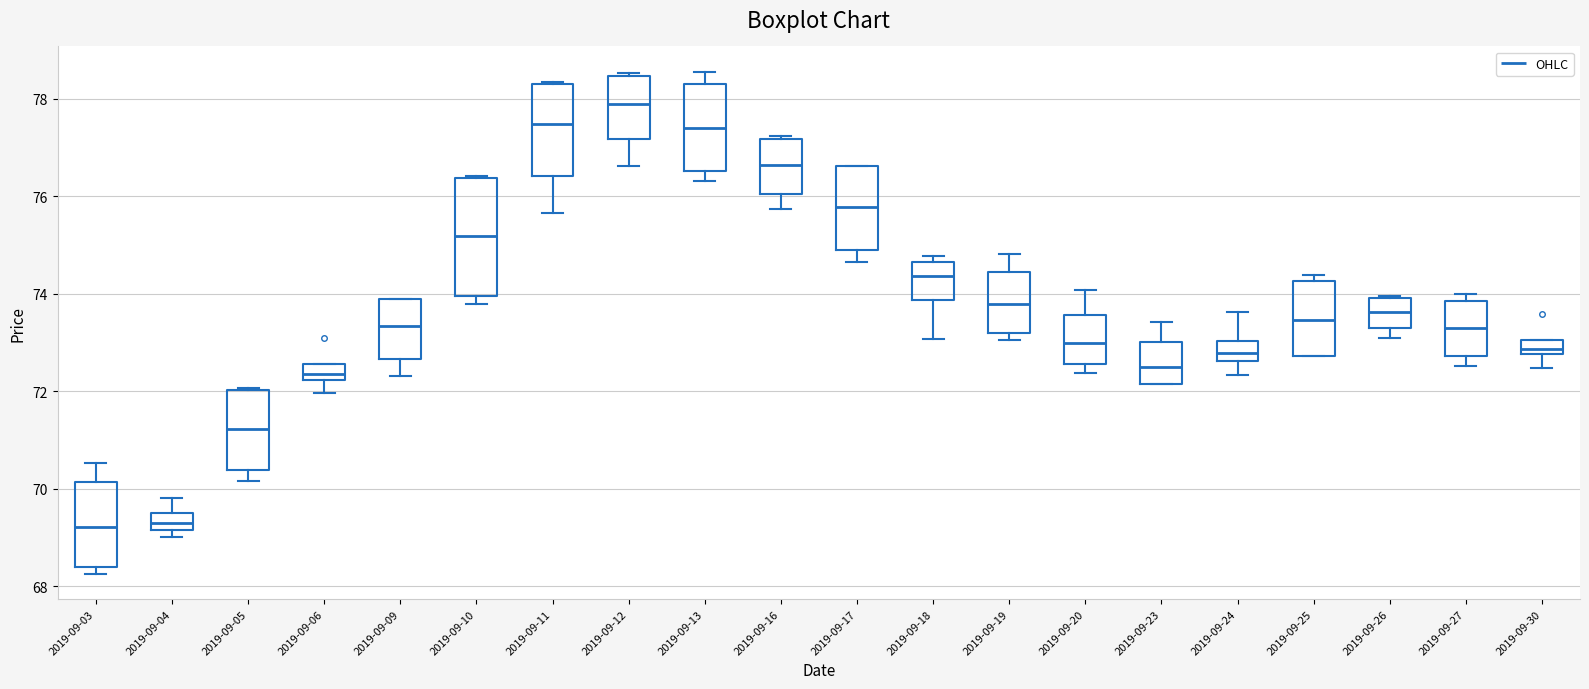

Which box is the tallest, from its lower edge to its upper edge?

2019-09-10